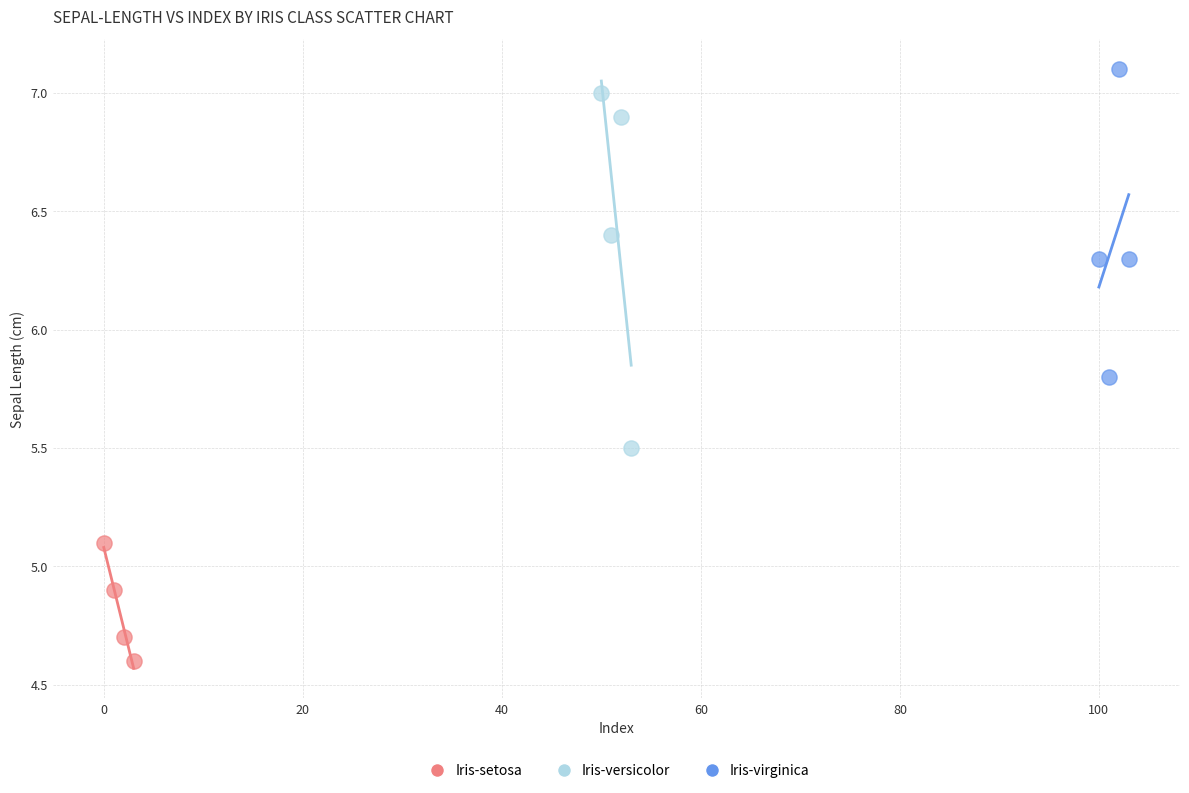

Which series has the widest spread of Y values?

Iris-versicolor